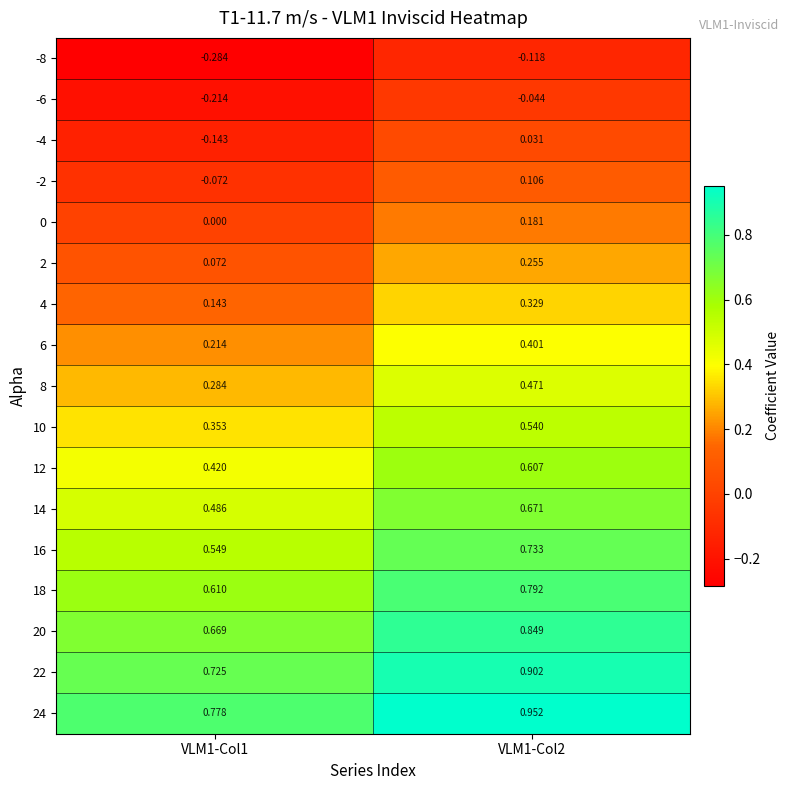

At how many categories does at least one series exceed 0?

2